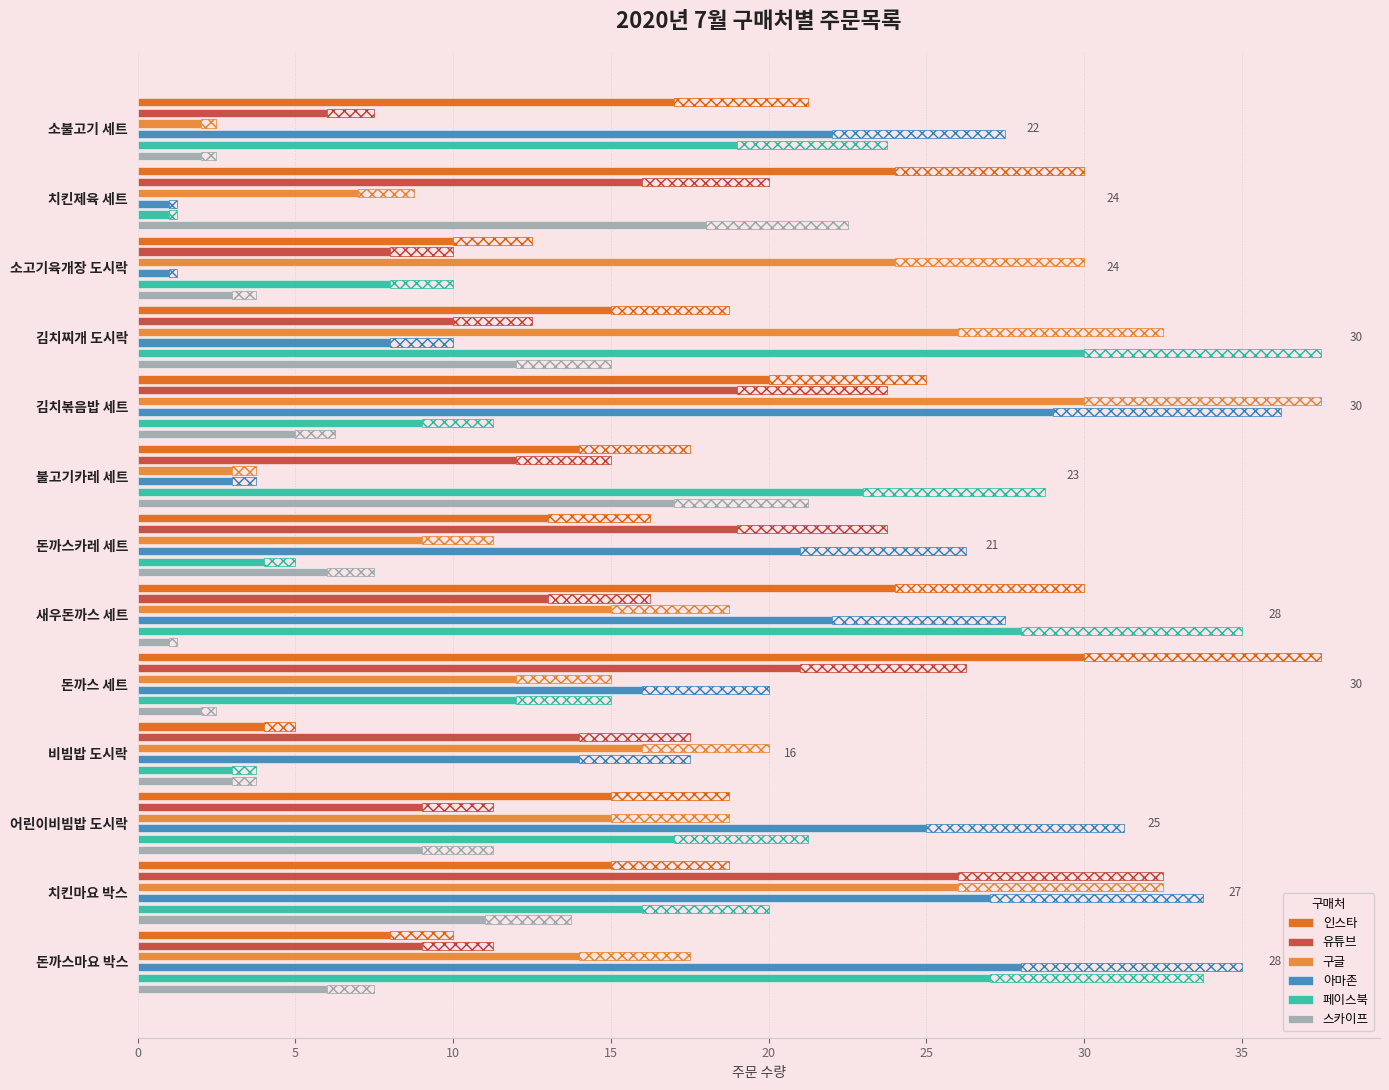

How many data points in 페이스북 are above 16?

6